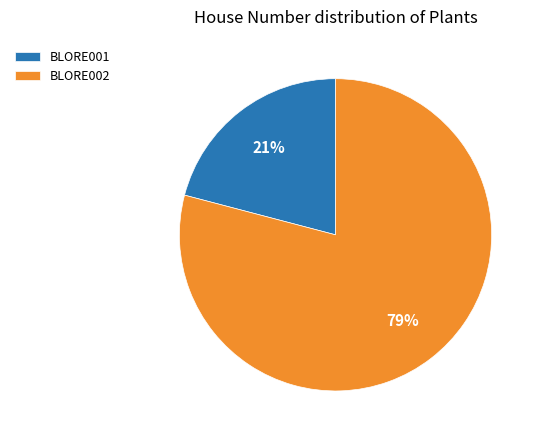

Approximately how many times larger is the value at BLORE002 compared to BLORE001?

3.8